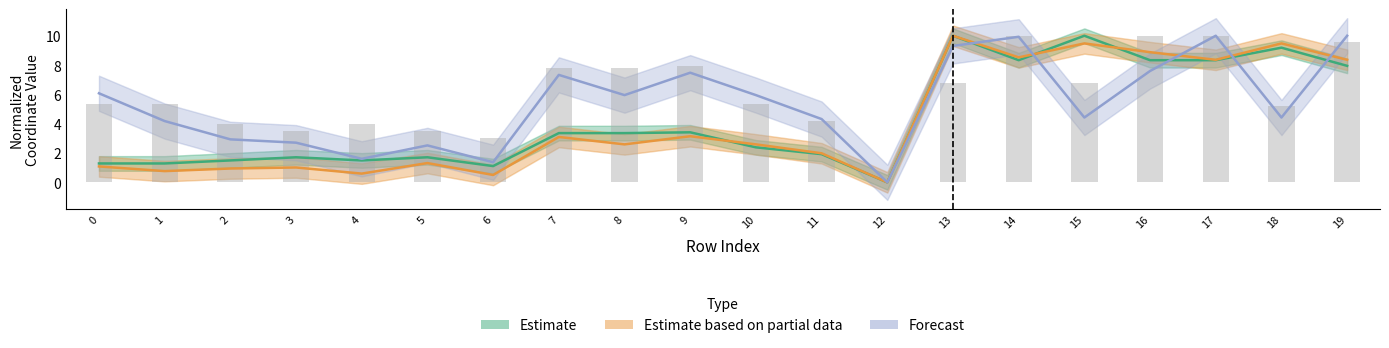

Where is Estimate nearest to the value 5?

9